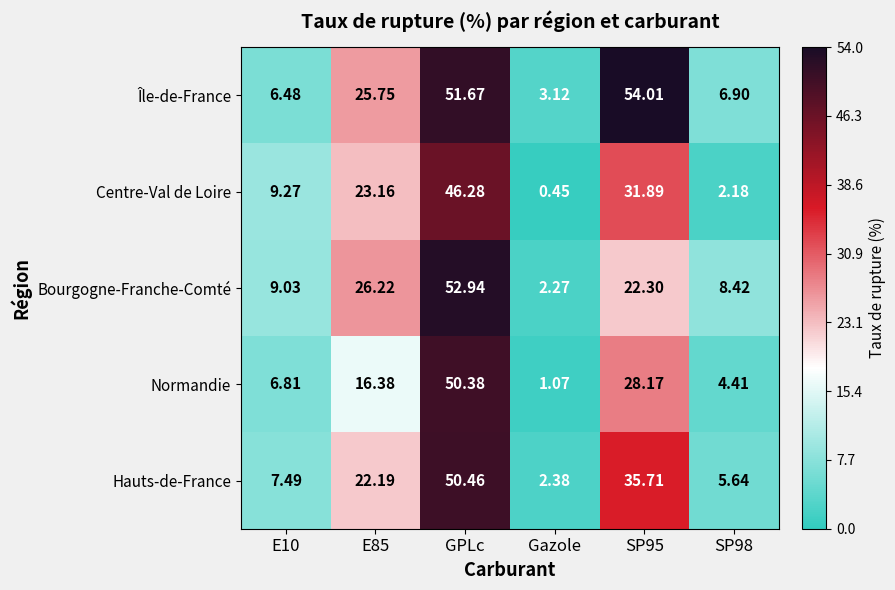

Which series has the largest range (max minus min)?

Île-de-France